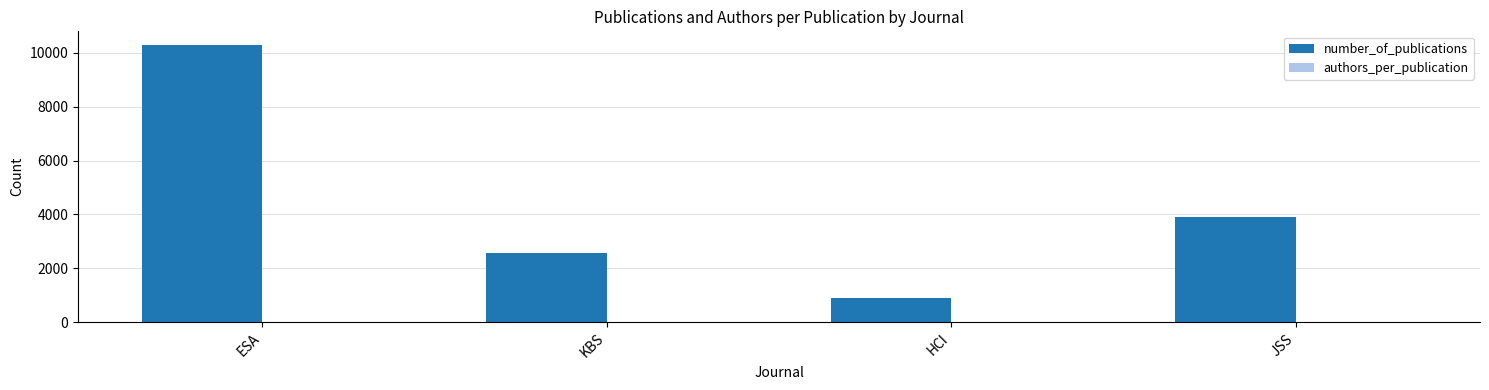

Are the bars grouped side by side (vs. stacked)?

Yes